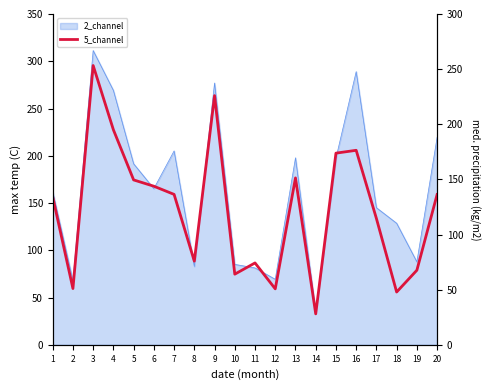

Reading left to right, list all the values displayed in this chart.

1=134.2	2=51.0	3=253.3	4=195.0	5=149.5	6=143.8	7=136.4	8=75.8	9=226.0	10=64.1	11=74.2	12=50.7	13=151.4	14=28.1	15=173.8	16=176.4	17=114.5	18=47.9	19=67.6	20=136.3